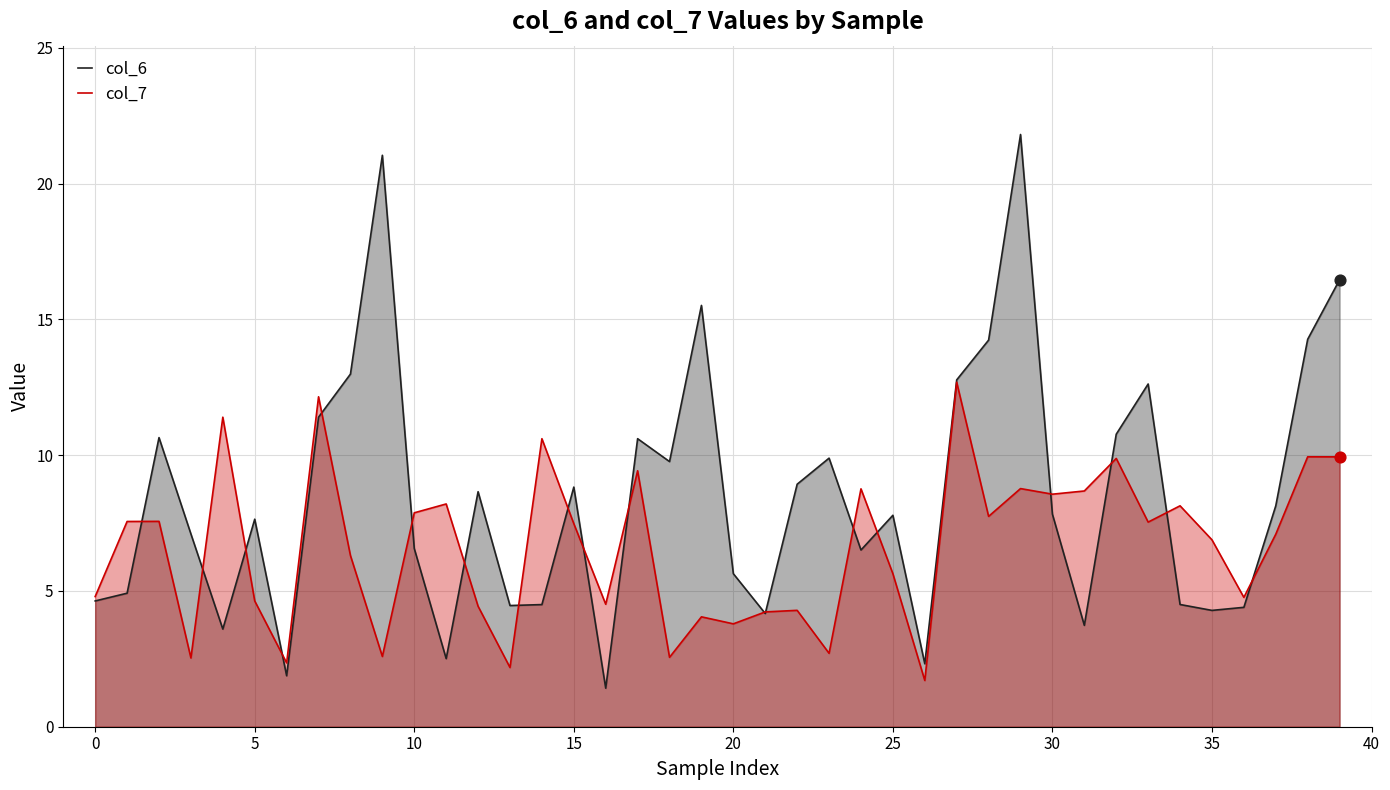

Which series has the largest total across all categories?

col_6